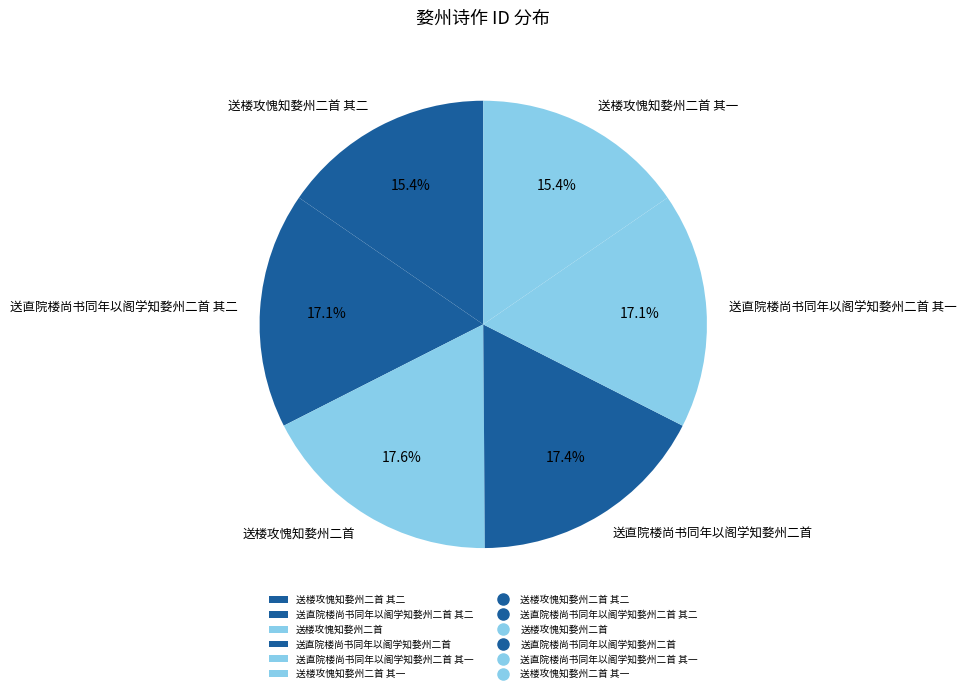

Is 送直院楼尚书同年以阁学知婺州二首 其一 the majority of the pie?

No